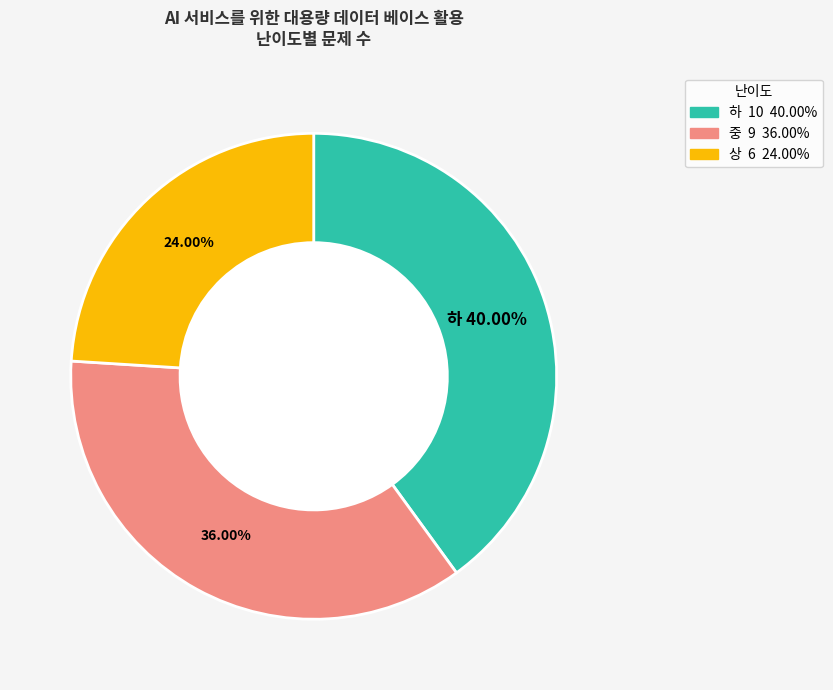

Is there any slice that represents more than half of the pie?

No